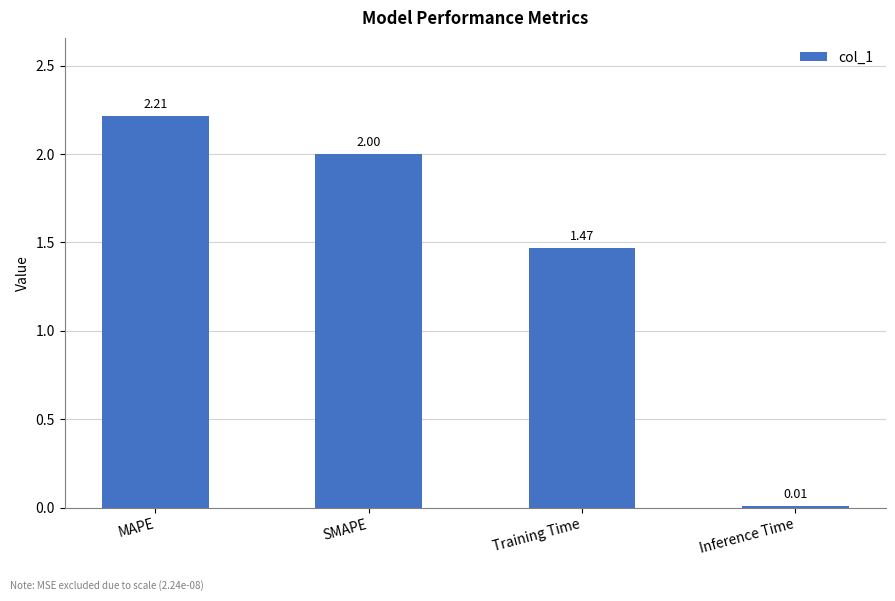

Rank the categories by value from lowest to highest.

Inference Time, Training Time, SMAPE, MAPE